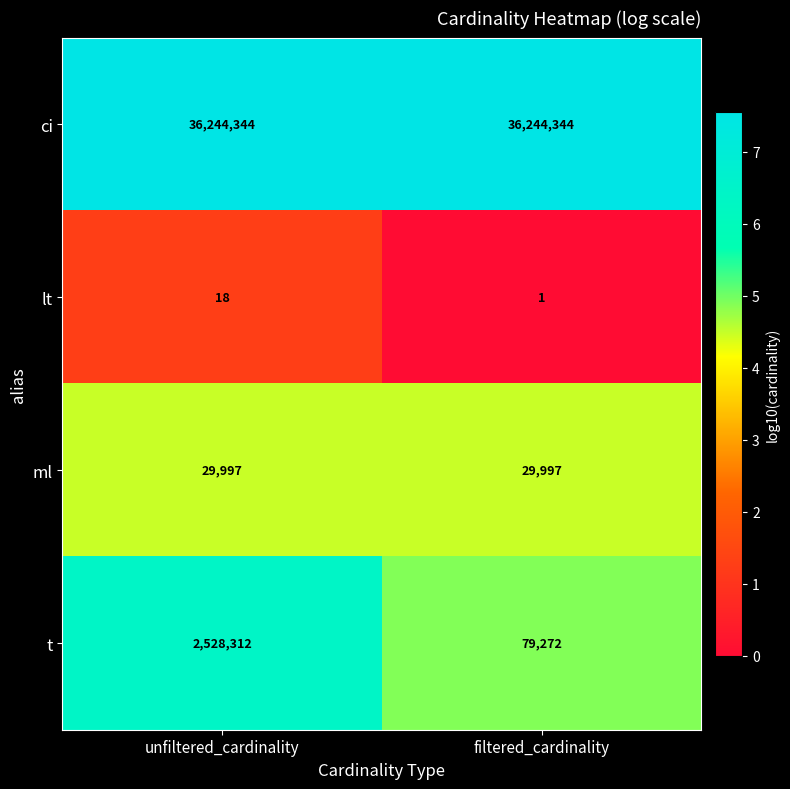

At unfiltered_cardinality, list the series in order from smallest to largest.

lt, ml, t, ci